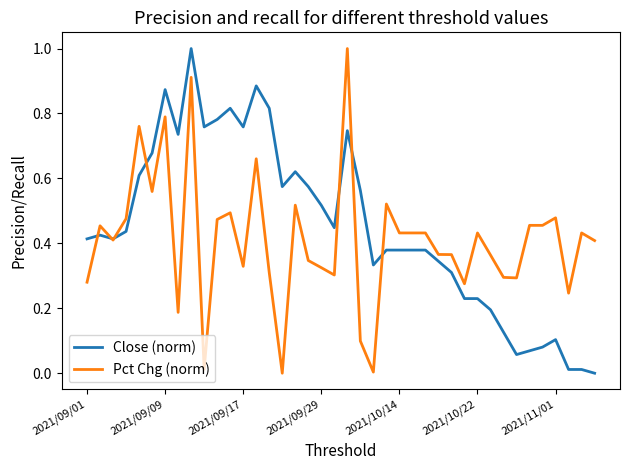

What is the maximum value shown in the chart?

1.0